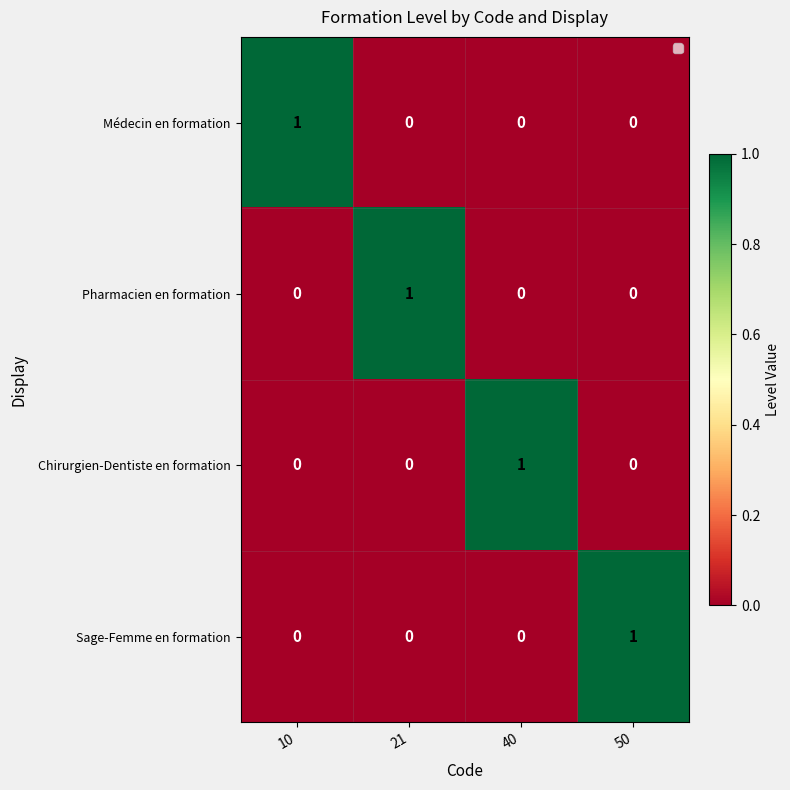

Reading left to right, extract all data points from this chart.

Médecin en formation: 10=1	21=0	40=0	50=0
Pharmacien en formation: 10=0	21=1	40=0	50=0
Chirurgien-Dentiste en formation: 10=0	21=0	40=1	50=0
Sage-Femme en formation: 10=0	21=0	40=0	50=1